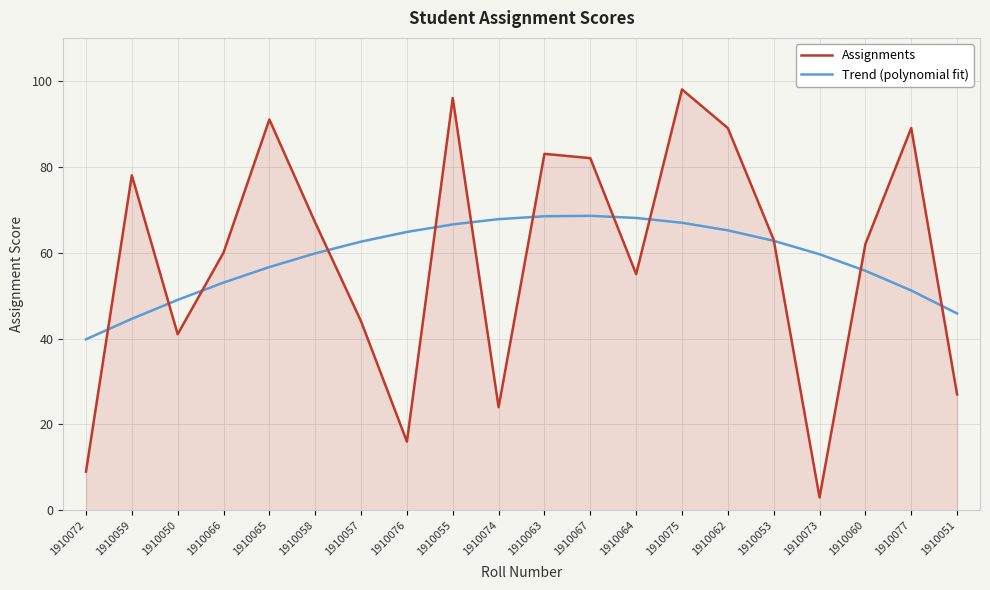

What position from the right is 1910073?

4